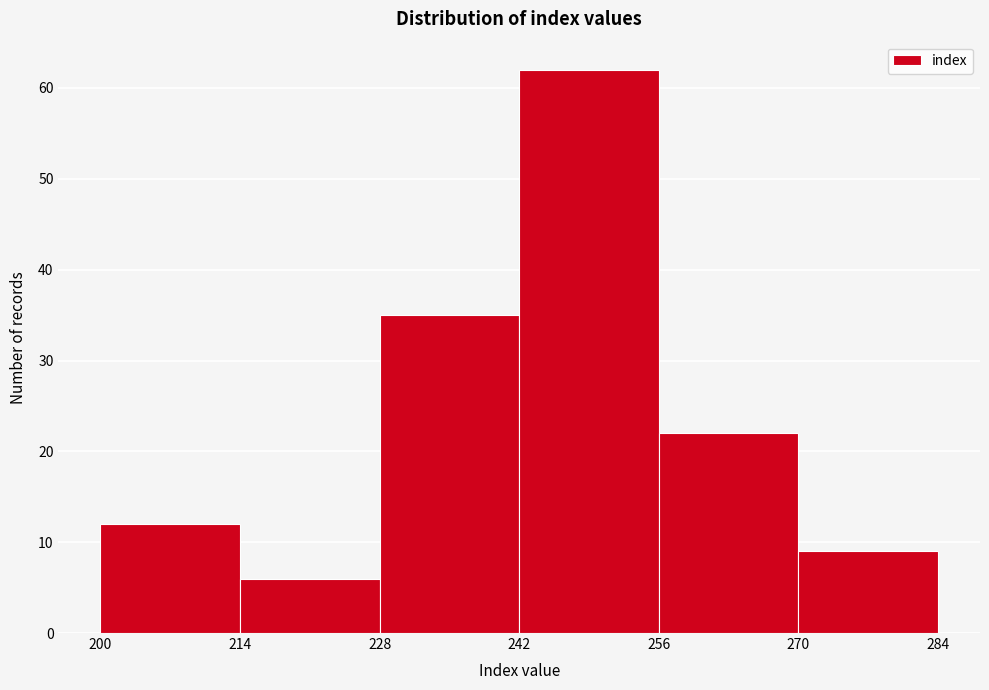

What is the height of the bar covering 256 to 270 on the x-axis? The values are not printed on the chart, so give them approximately, as read against the axis.

22